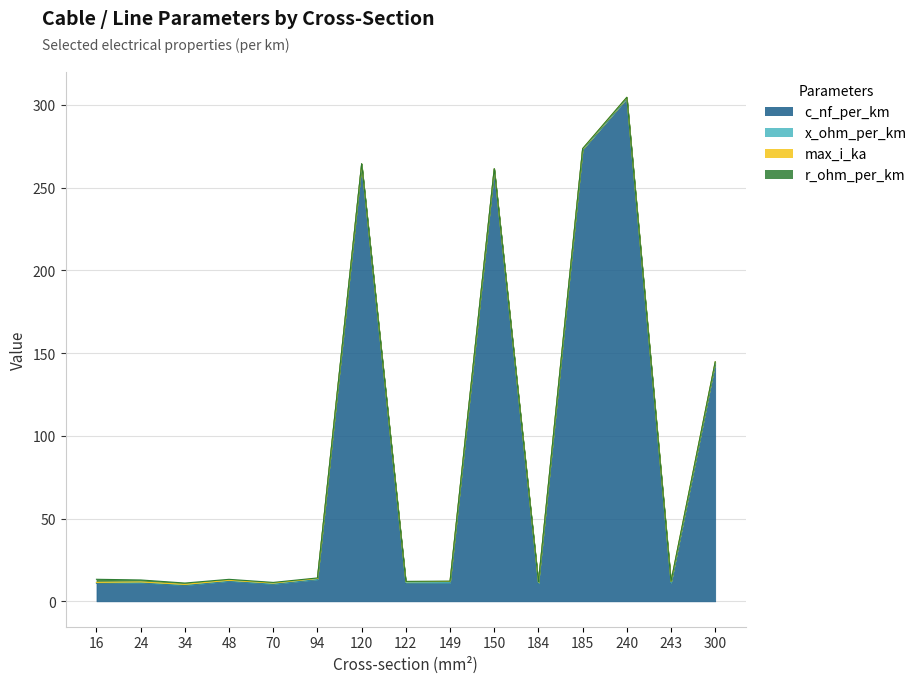

Reading left to right, what are all the values shown in this chart?

c_nf_per_km: 11.0	11.2	9.7	12.2	10.4	13.2	264.0	11.1	11.2	261.0	10.8	273.0	304.0	11.0	144.0
x_ohm_per_km: 0.3	0.3	0.4	0.3	0.3	0.3	0.1	0.3	0.3	0.1	0.3	0.1	0.1	0.3	0.1
max_i_ka: 0.1	0.1	0.2	0.2	0.3	0.3	0.2	0.4	0.5	0.3	0.5	0.4	0.4	0.6	0.6
r_ohm_per_km: 1.9	1.2	0.8	0.6	0.4	0.3	0.2	0.2	0.2	0.2	0.2	0.2	0.1	0.1	0.1